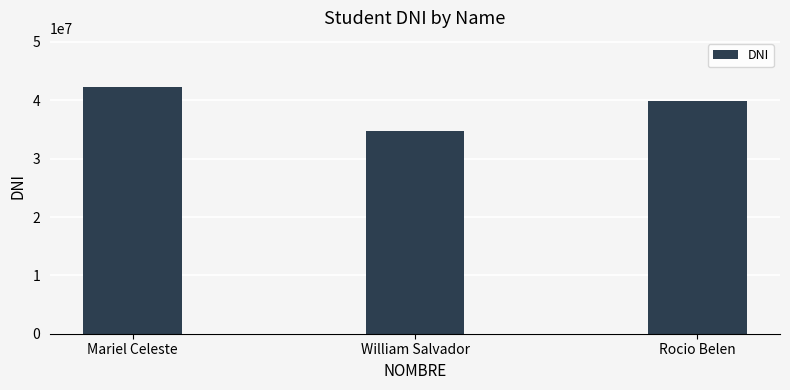

What is the value of the 3rd bar from the left?

39956415